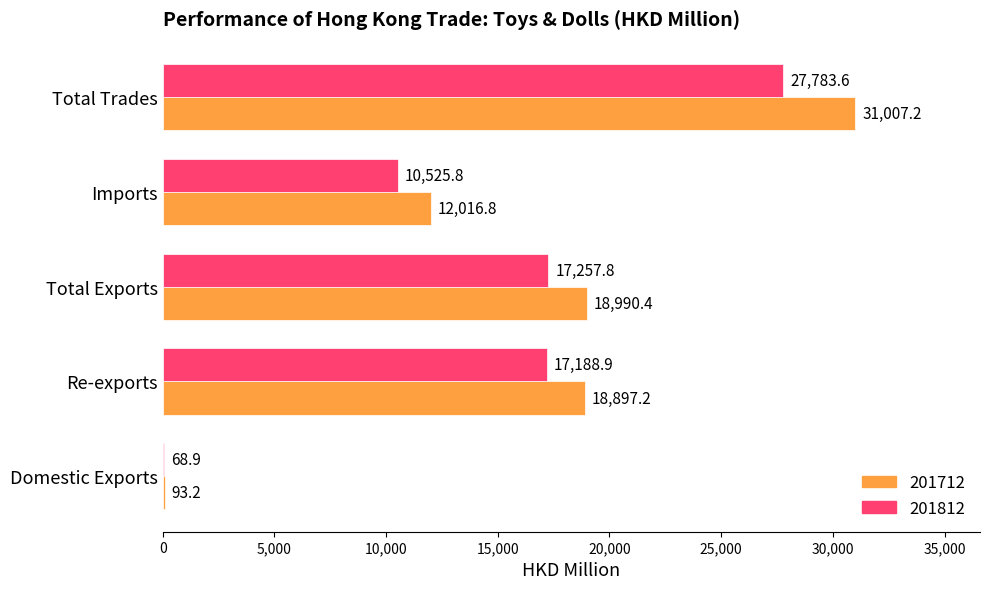

What is the difference between the 201712 values at Re-exports and Imports?

6880.3